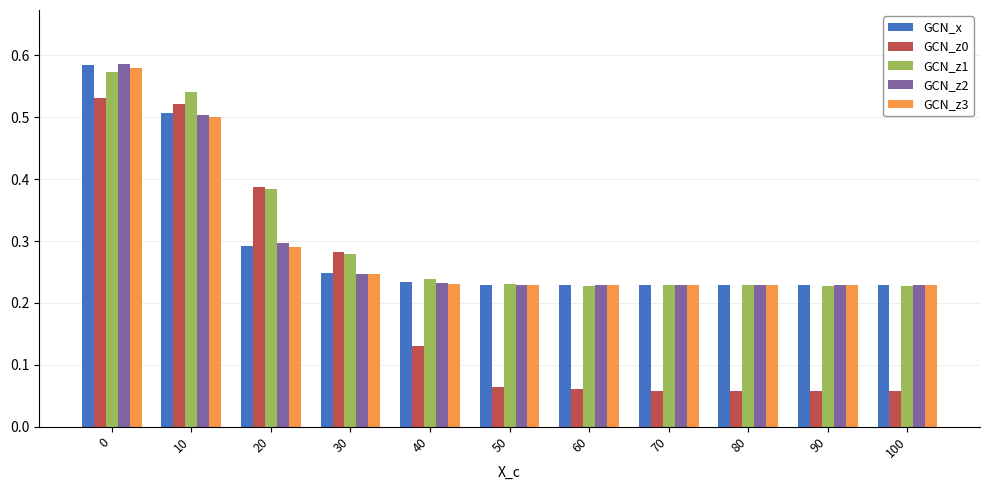

What is the sum of all GCN_x values?

3.2